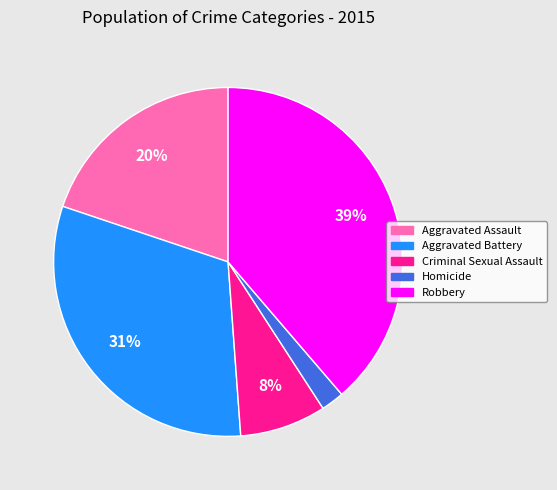

To the nearest percent, what is the difference between the Robbery and Criminal Sexual Assault slice percentages?

31%